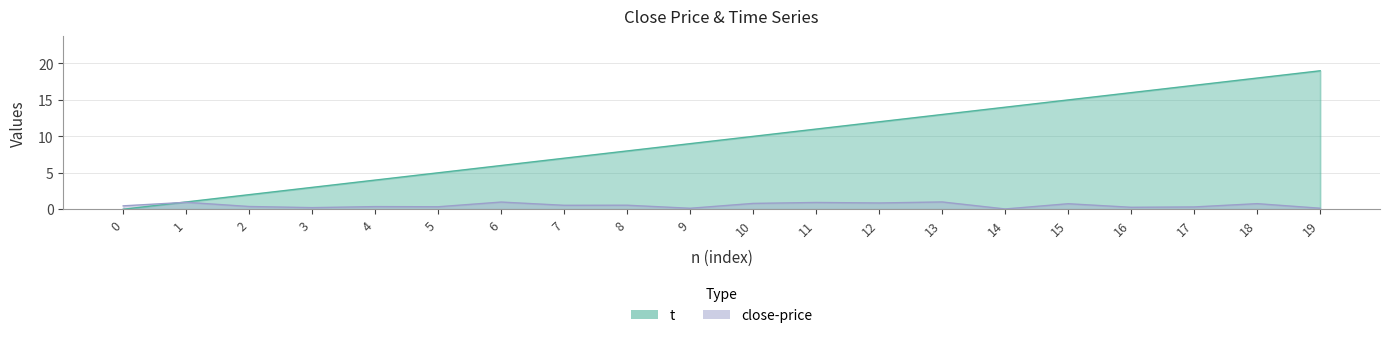

Where is the first local maximum for close-price?

1